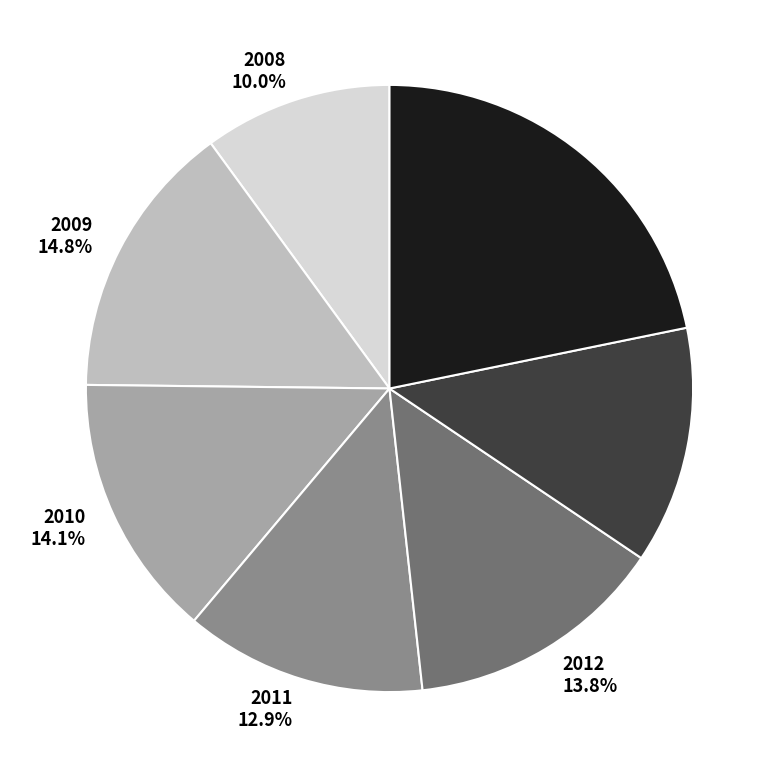

Is the sum of 2013 12.6% and 2010 14.1% greater than half?

No